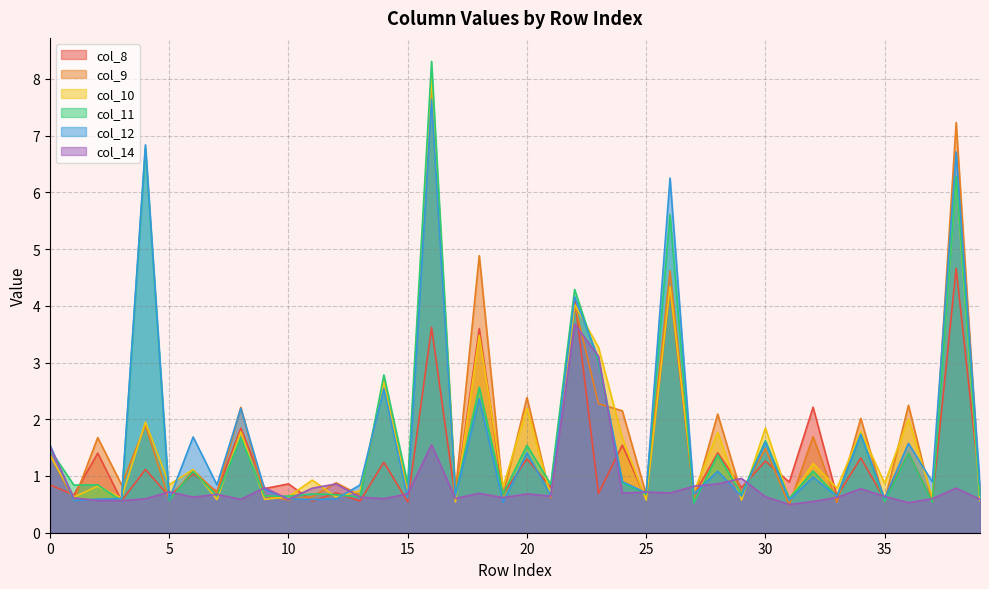

What are all the series names shown in the legend?

col_8, col_9, col_10, col_11, col_12, col_14